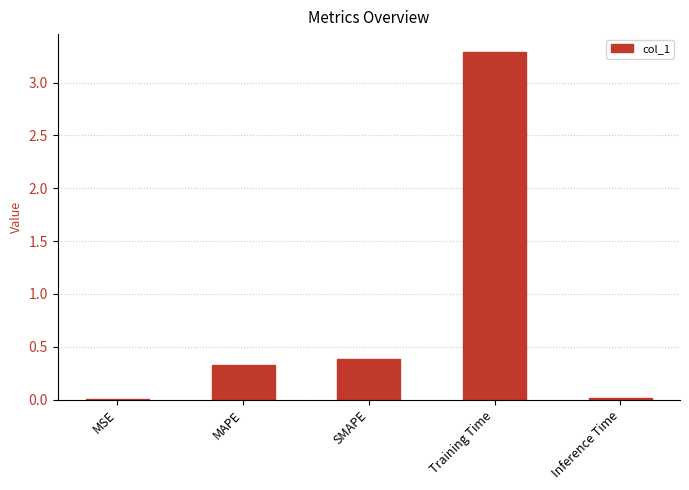

What is the maximum value shown in the chart?

3.3